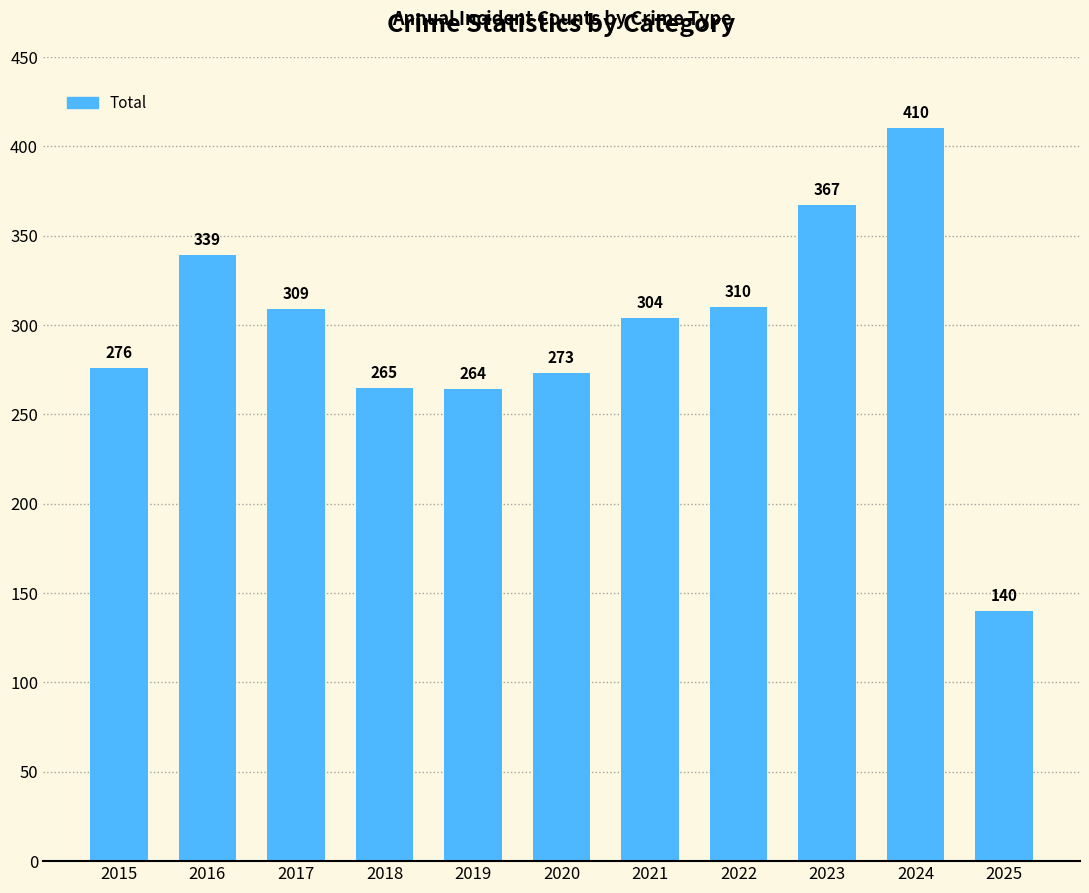

What is the minimum value shown in the chart?

140